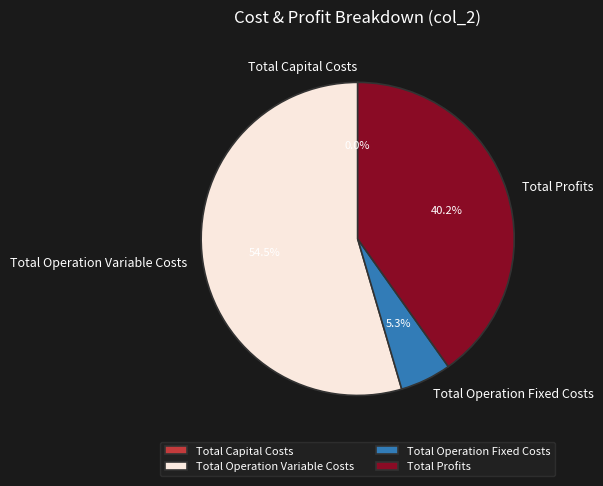

True or false: Total Operation Fixed Costs accounts for 13% of the total.

False